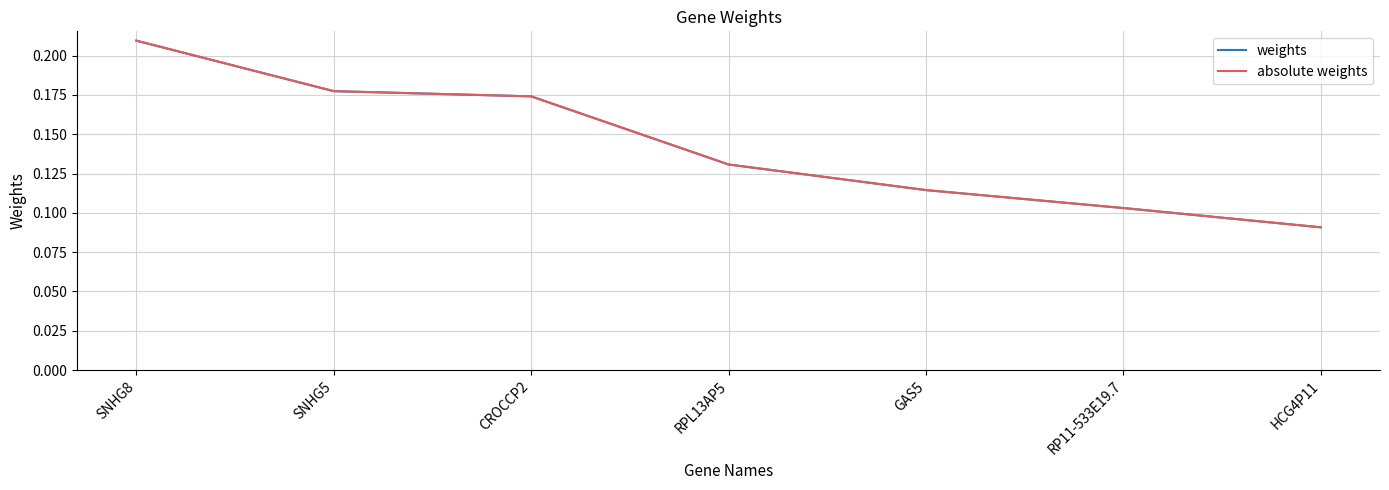

What is the label of the 2nd point from the left?

SNHG5